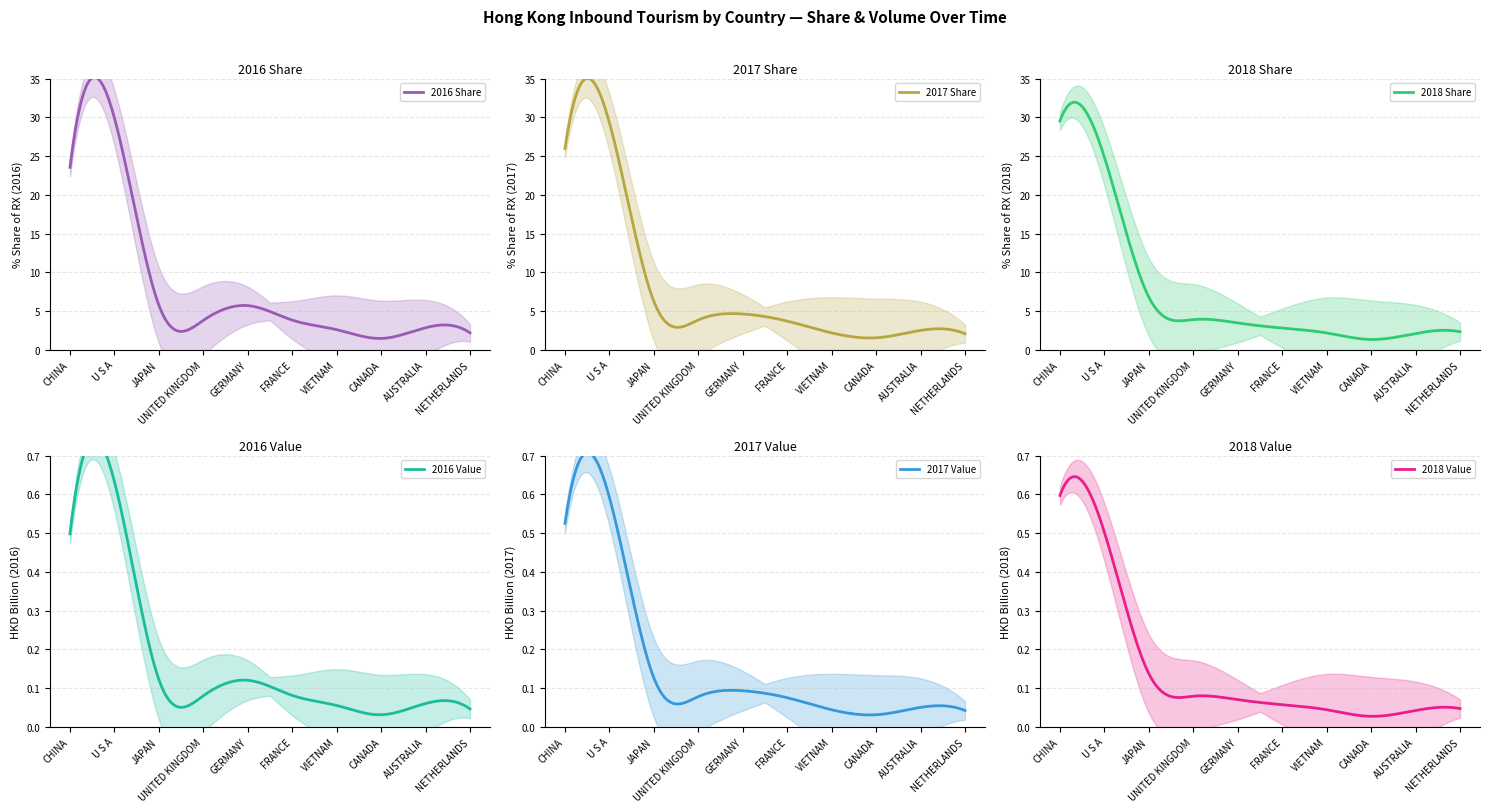

What is the label of the 3rd point from the left?

JAPAN